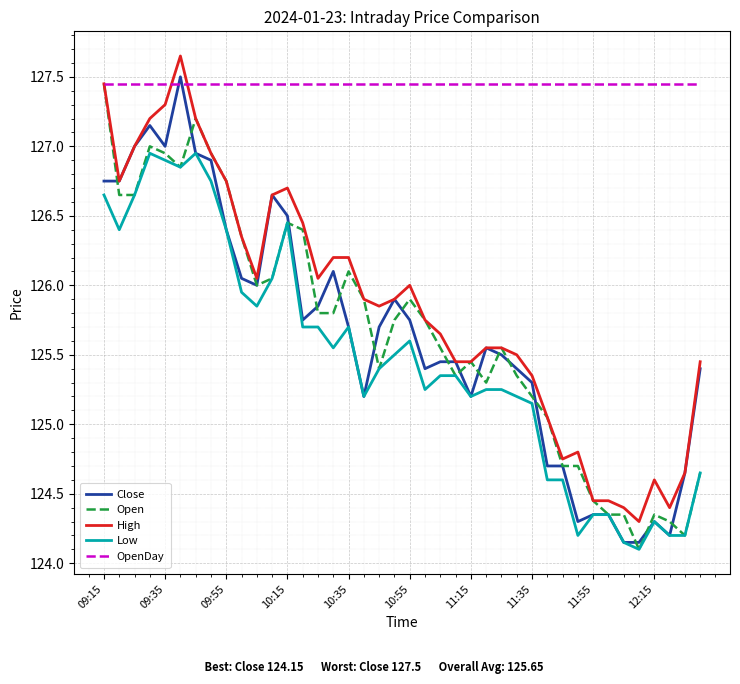

Which series has the largest total across all categories?

OpenDay